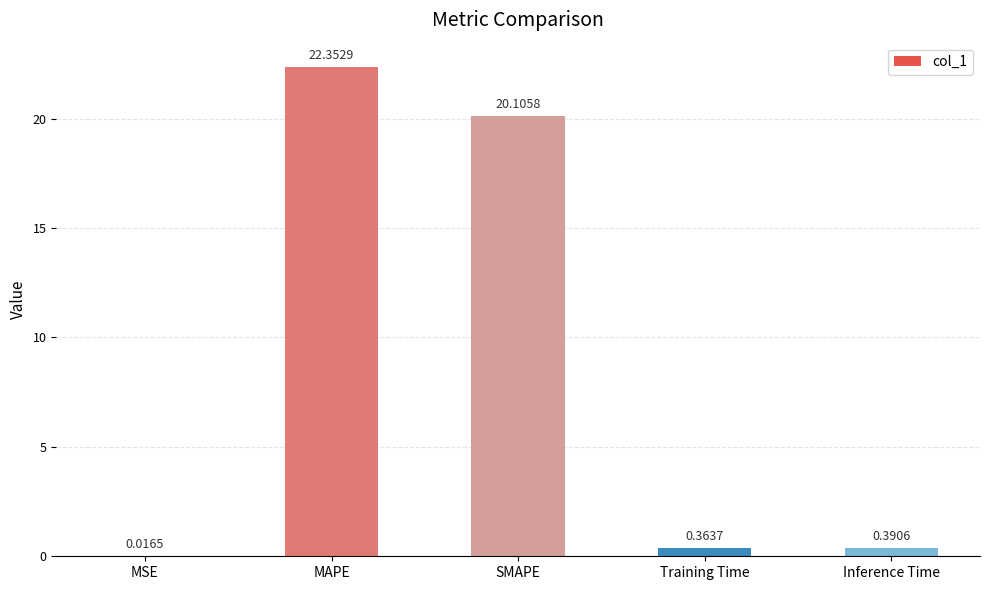

What is the sum of all values?

43.2